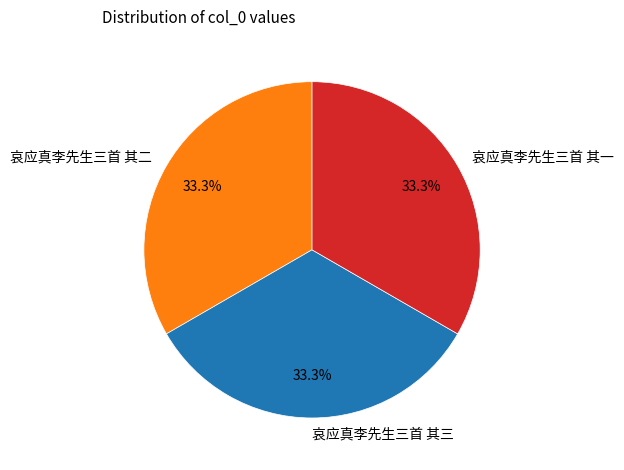

Does 哀应真李先生三首 其二 represent more than half of the total?

No